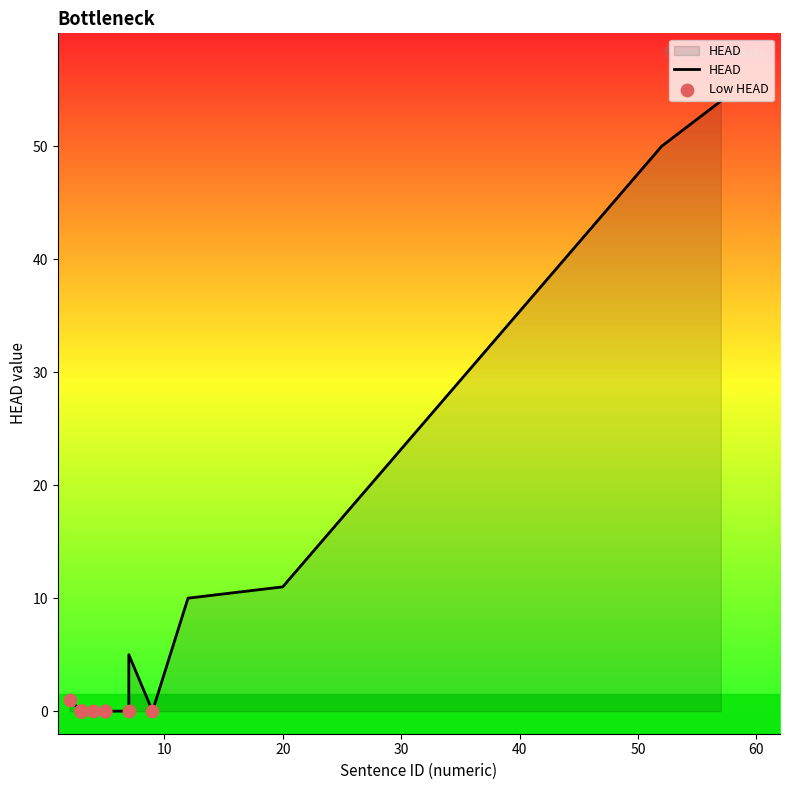

Which has a higher value, fr_partut-ud-108 or fr_partut-ud-255?

fr_partut-ud-108